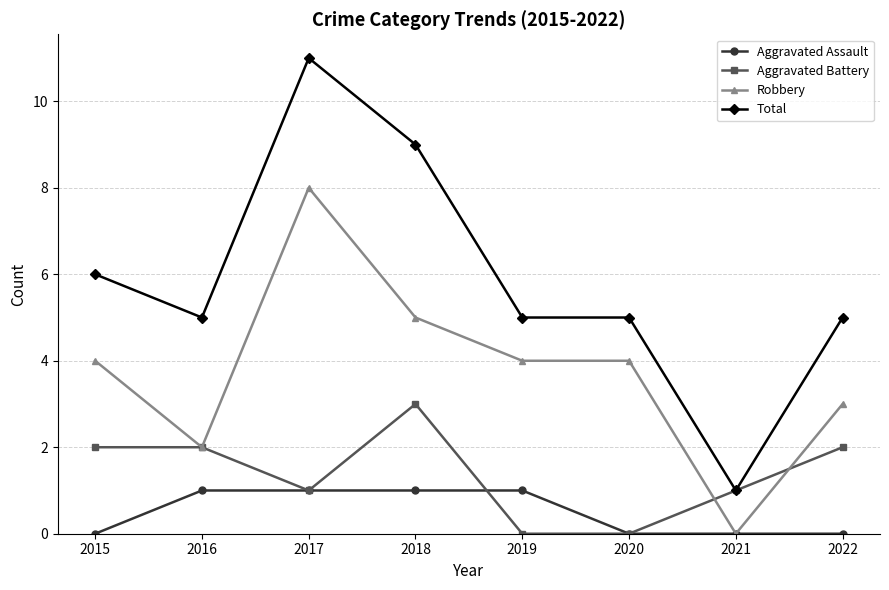

Reading left to right, what are all the values shown in this chart?

Aggravated Assault: 0	1	1	1	1	0	0	0
Aggravated Battery: 2	2	1	3	0	0	1	2
Robbery: 4	2	8	5	4	4	0	3
Total: 6	5	11	9	5	5	1	5